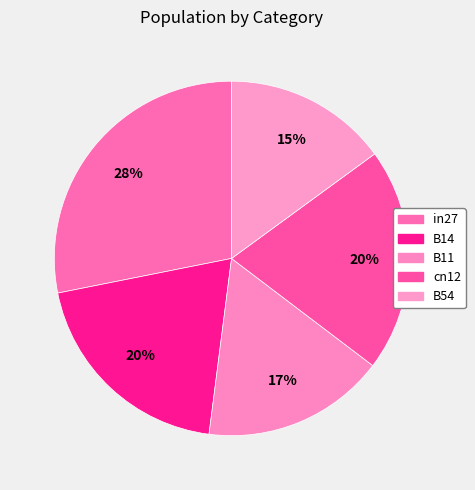

Is the sum of B14 and B54 greater than half?

No